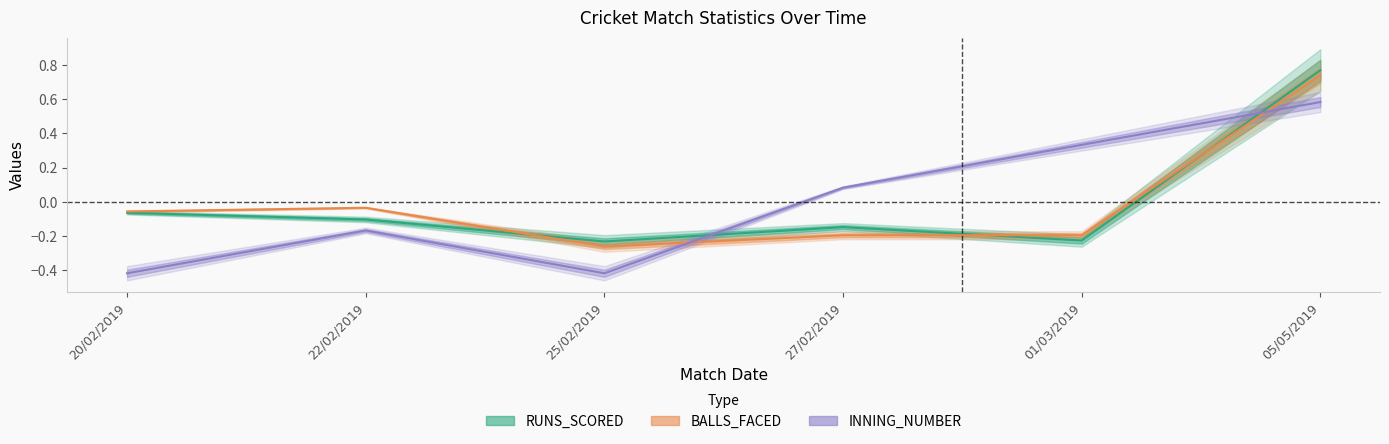

What is the label of the 3rd point from the left?

25/02/2019